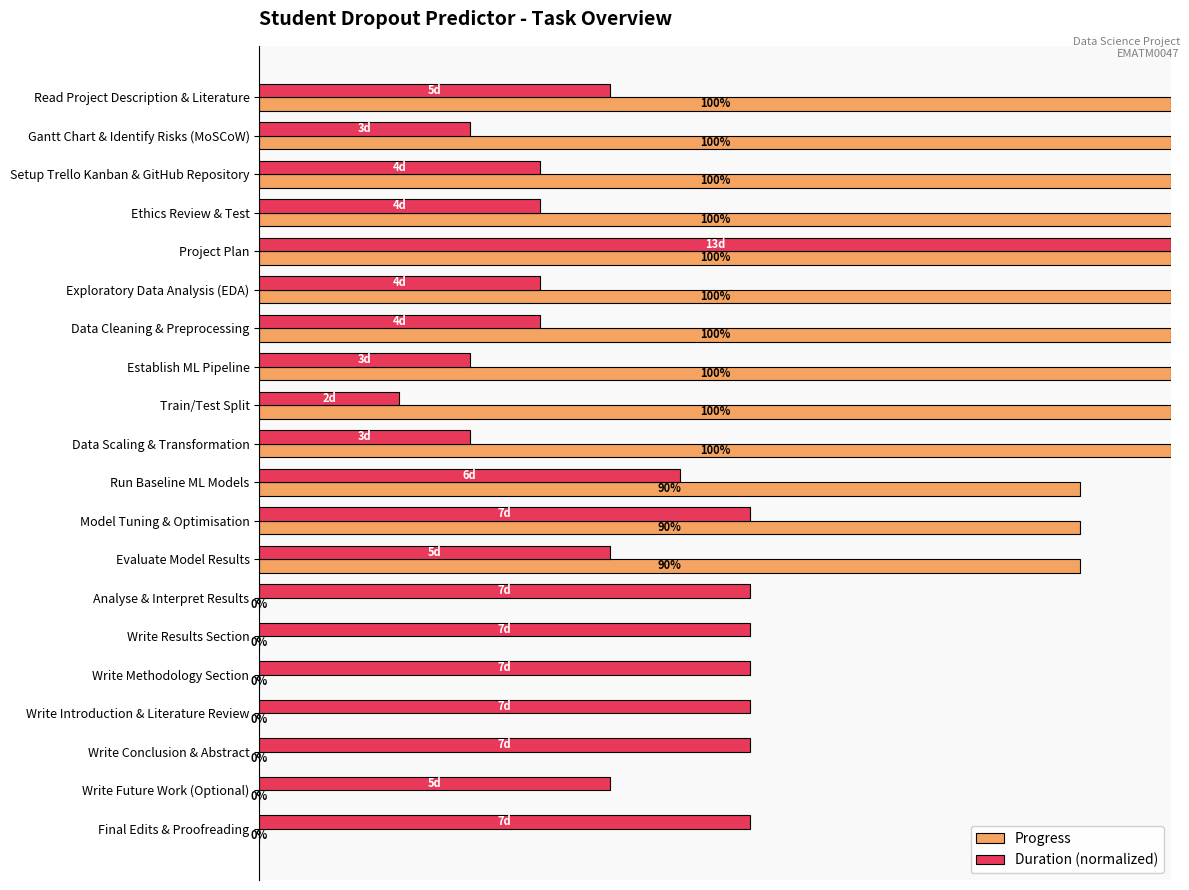

At how many categories does at least one series exceed 0?

20